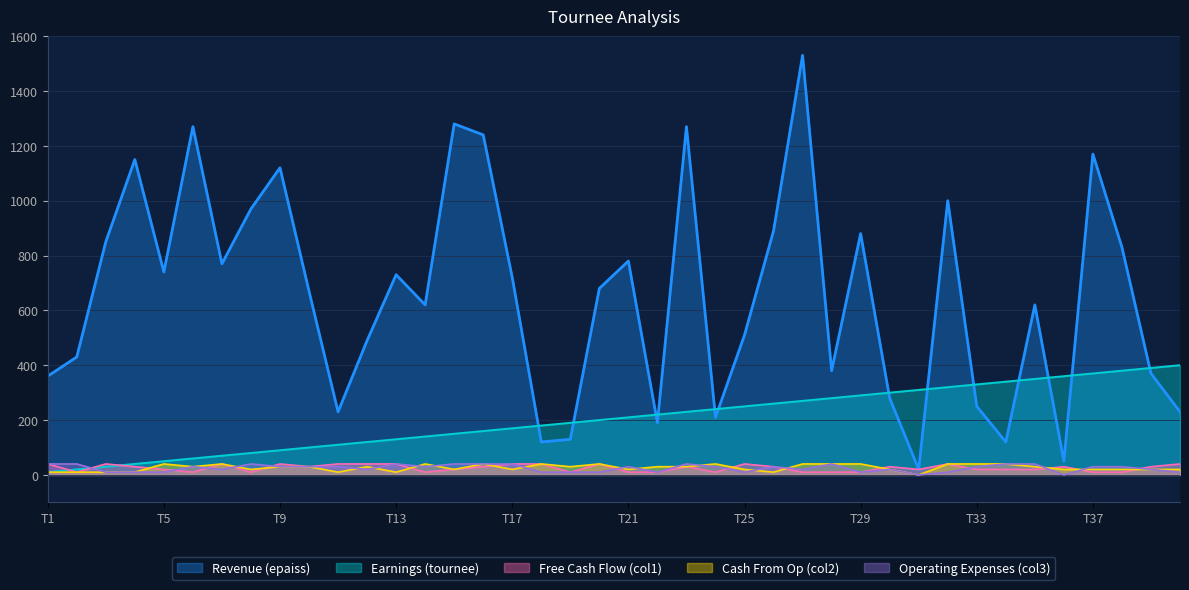

What are all the series names shown in the legend?

Revenue (epaiss), Earnings (tournee), Free Cash Flow (col1), Cash From Op (col2), Operating Expenses (col3)